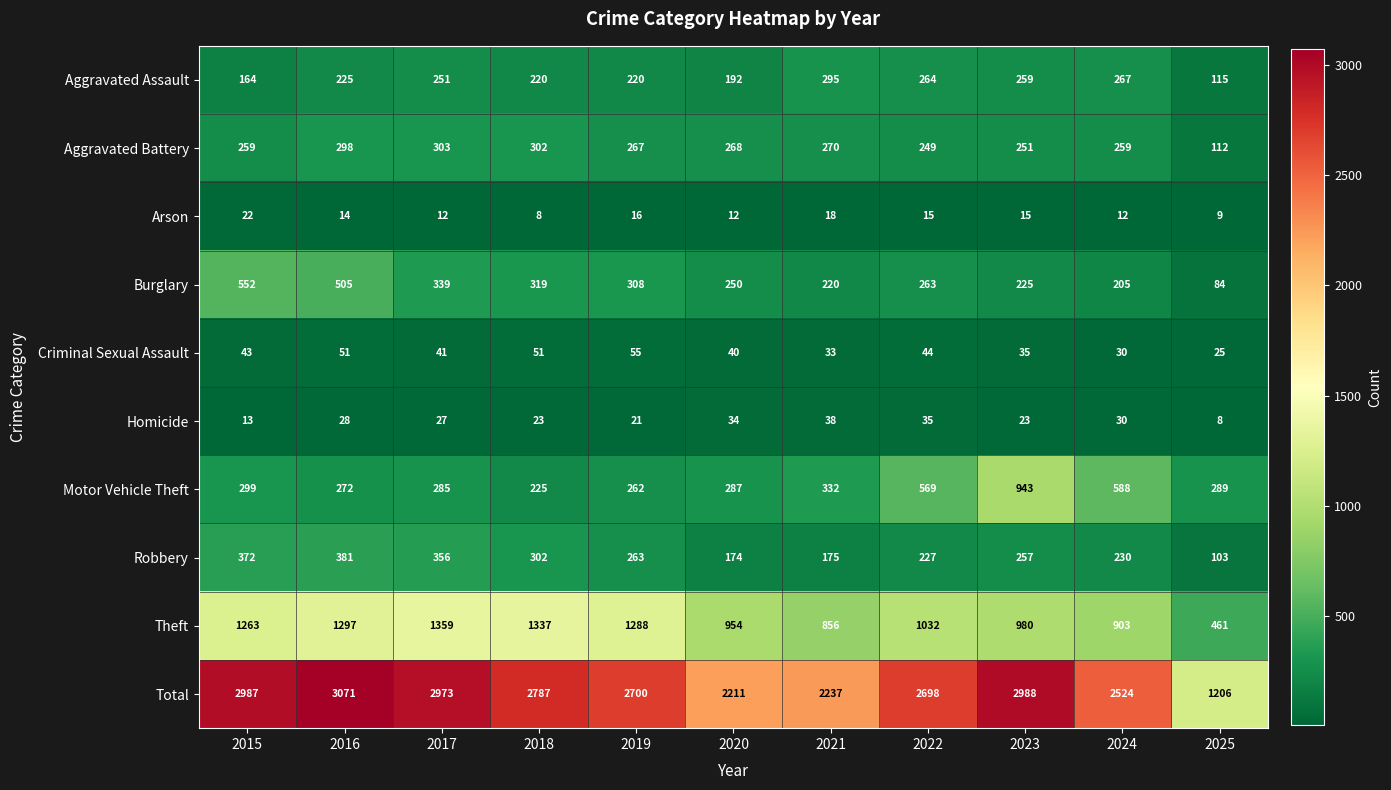

Which series has the largest total across all categories?

Total